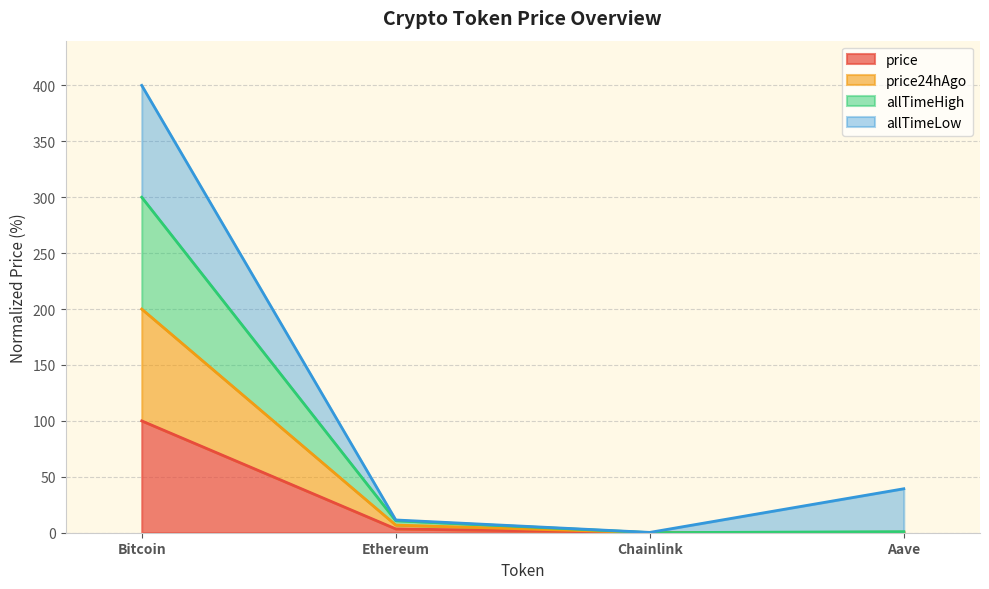

What is the label of the 2nd point from the right?

Chainlink